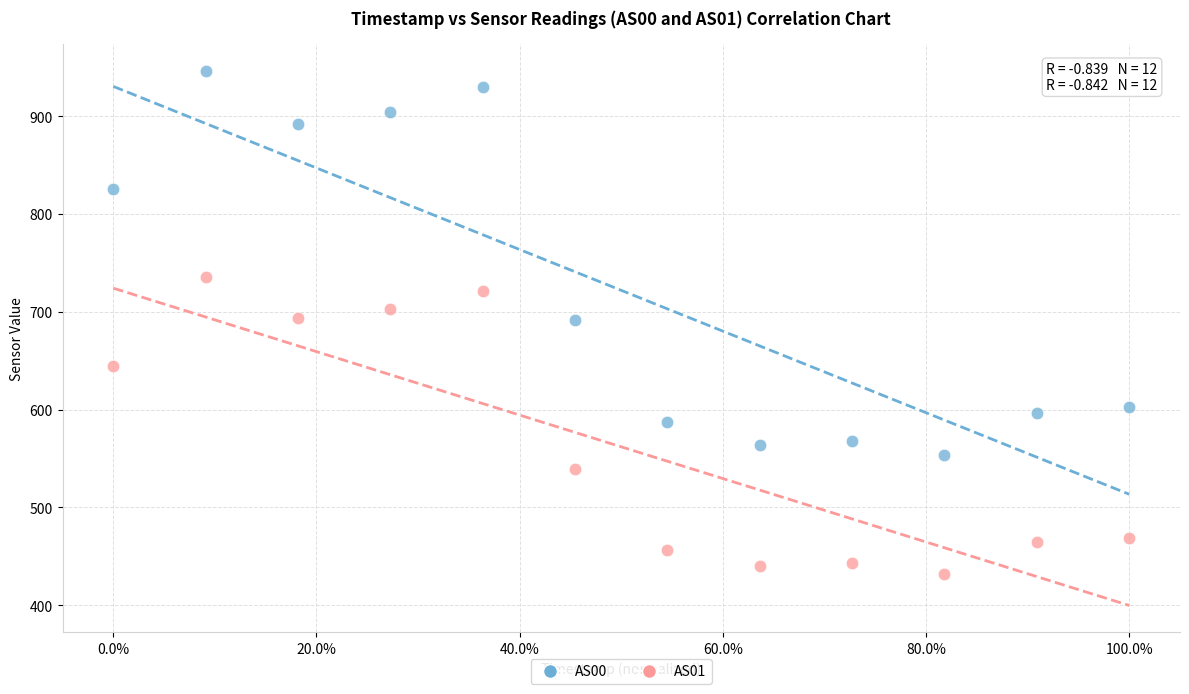

Across all data points, what is the range of Y values (max minus min)?

514